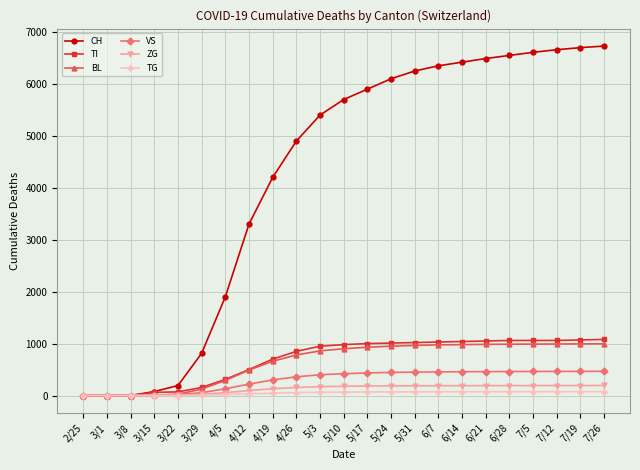

Which series has the largest total across all categories?

CH